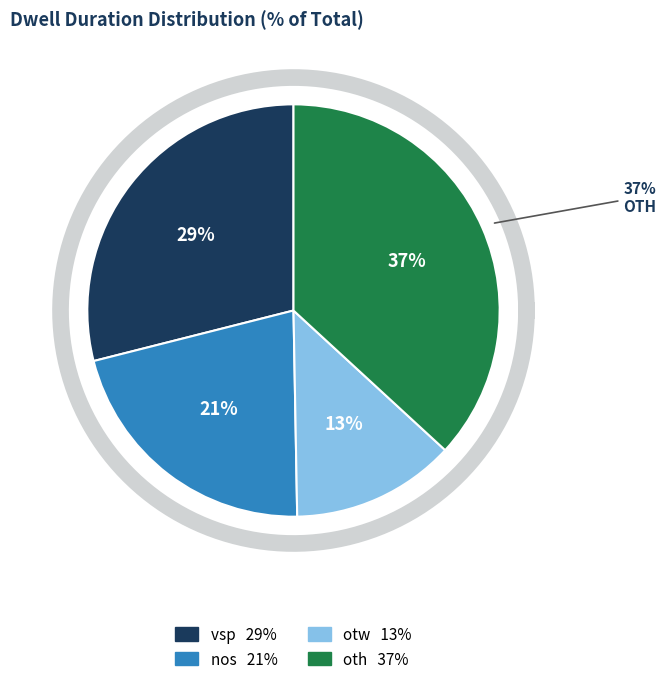

Which slice is the largest?

oth